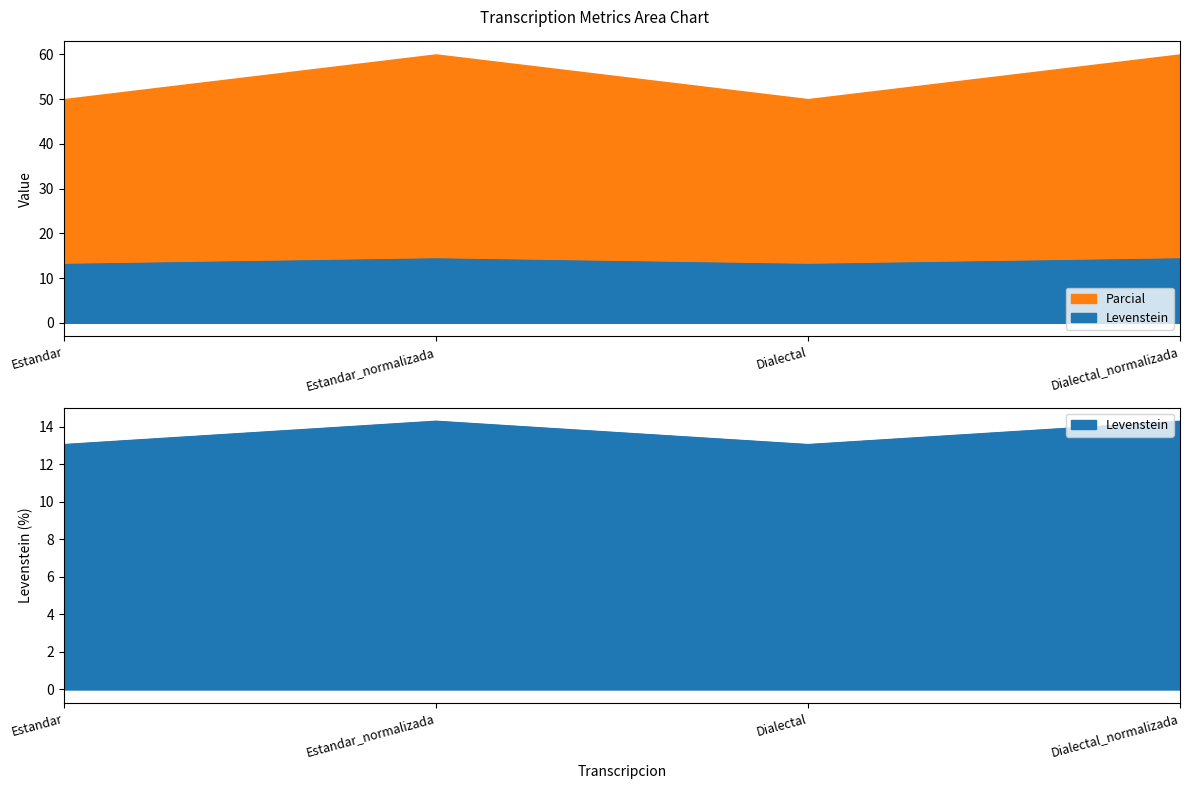

True or false: Parcial and Levenstein cross at least once.

False